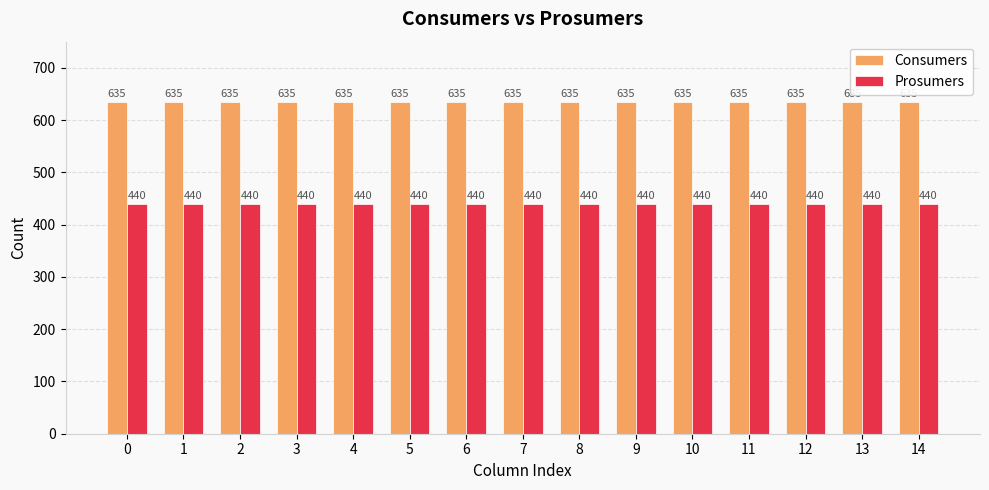

Rank the series by their average value, from highest to lowest.

Consumers, Prosumers